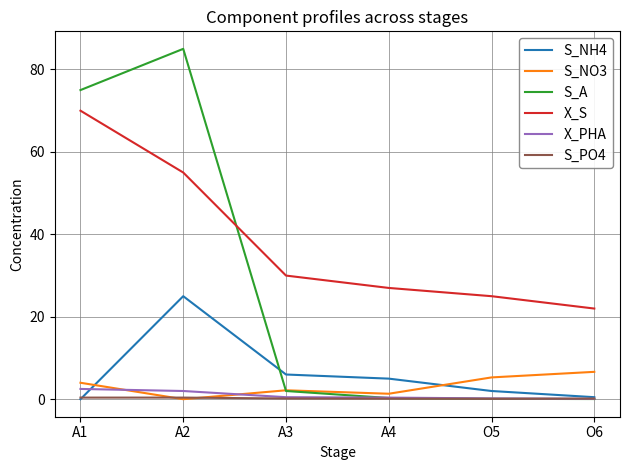

What is the greatest value displayed?

85.0